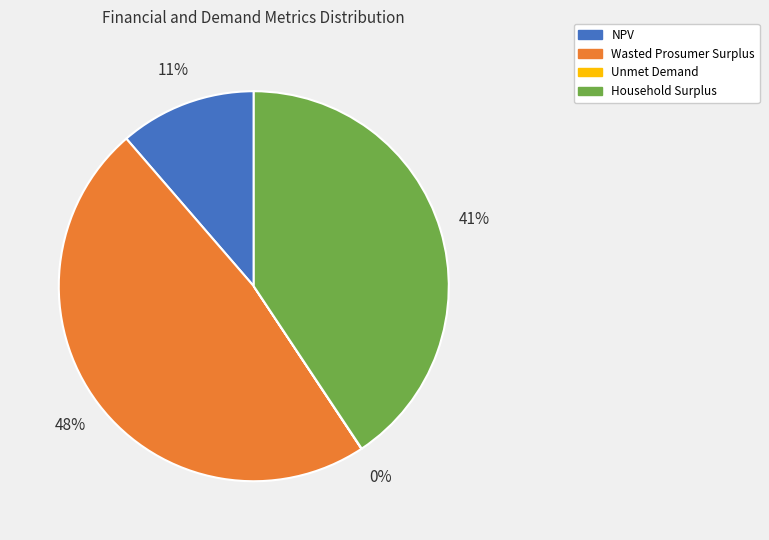

To the nearest percent, what is the average slice percentage?

25%